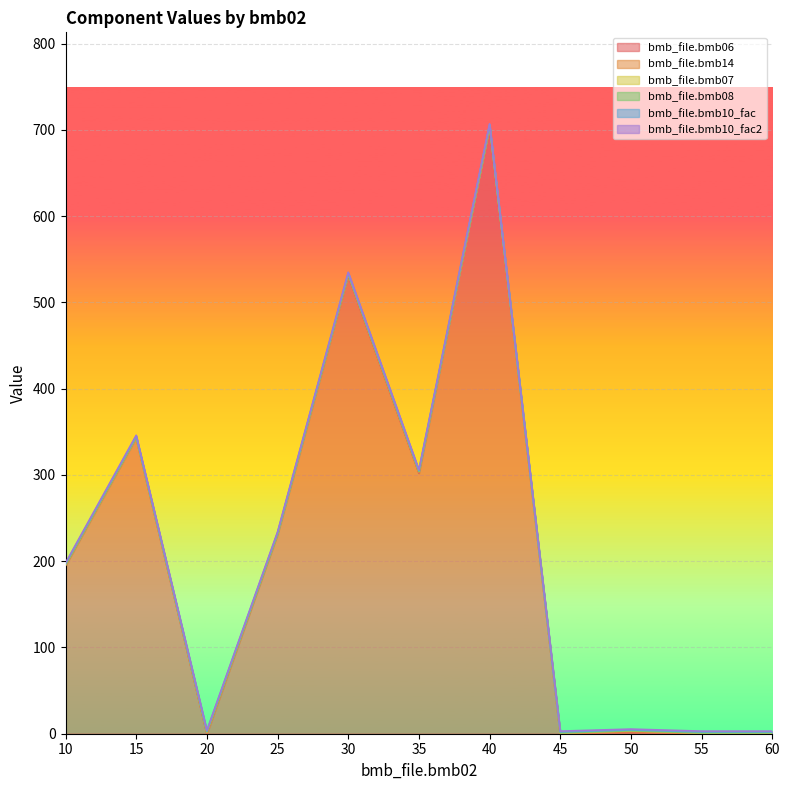

What is the average value of the bmb_file.bmb10_fac series?

1.0